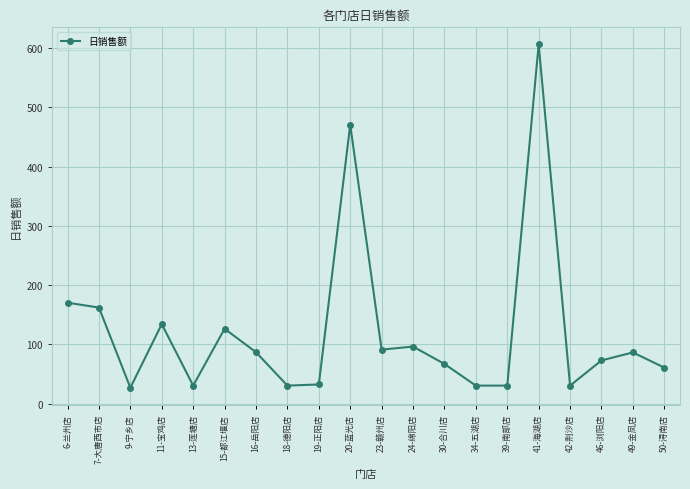

What is the minimum value shown in the chart?

26.8